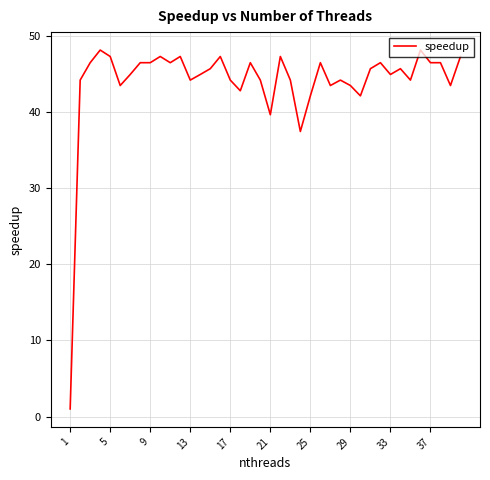

Is this an area chart (filled region under the line)?

No